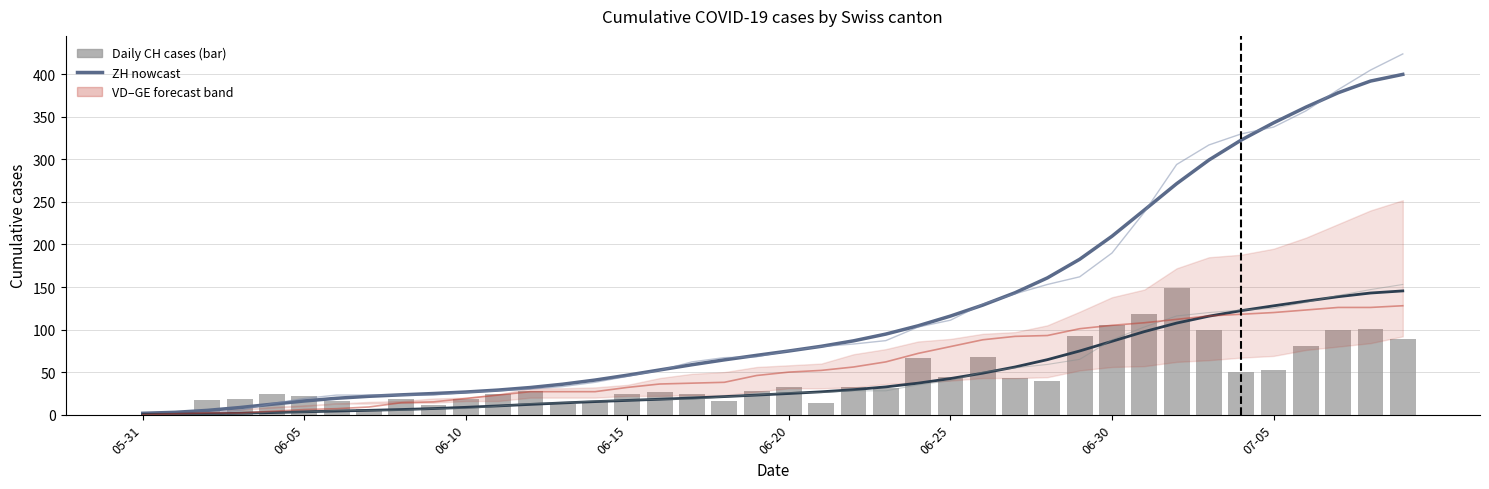

Are the bars horizontal?

No